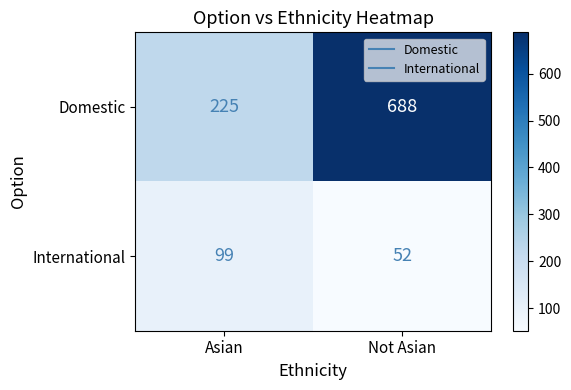

What is the difference between the Domestic values at Asian and Not Asian?

463